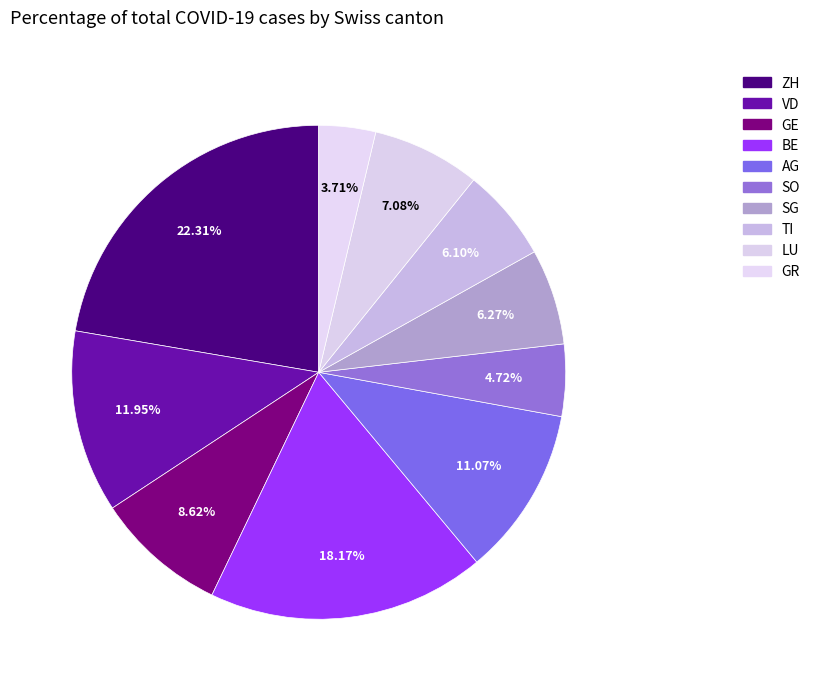

What percentage is NOT represented by SG?

93.7%